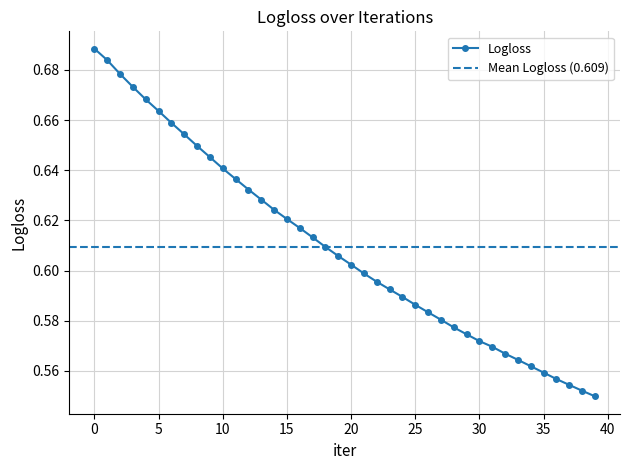

What is the difference between the second highest and minimum values?

0.1